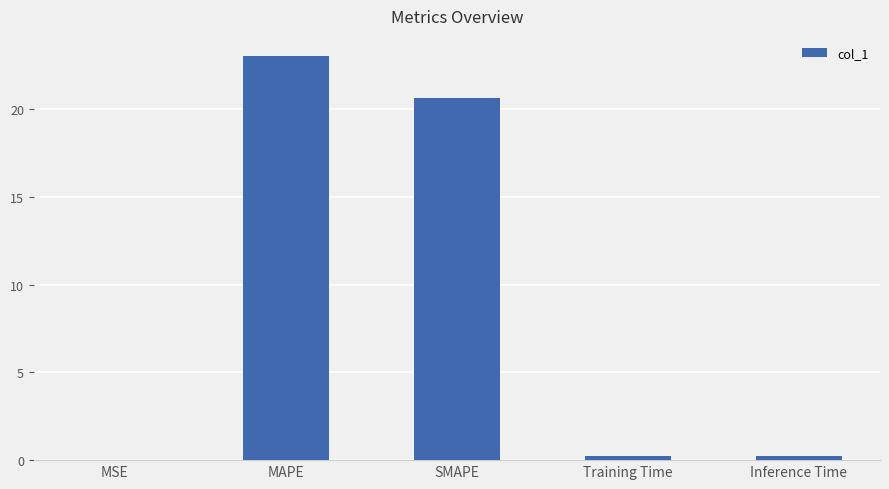

What is the approximate value at SMAPE?

20.7